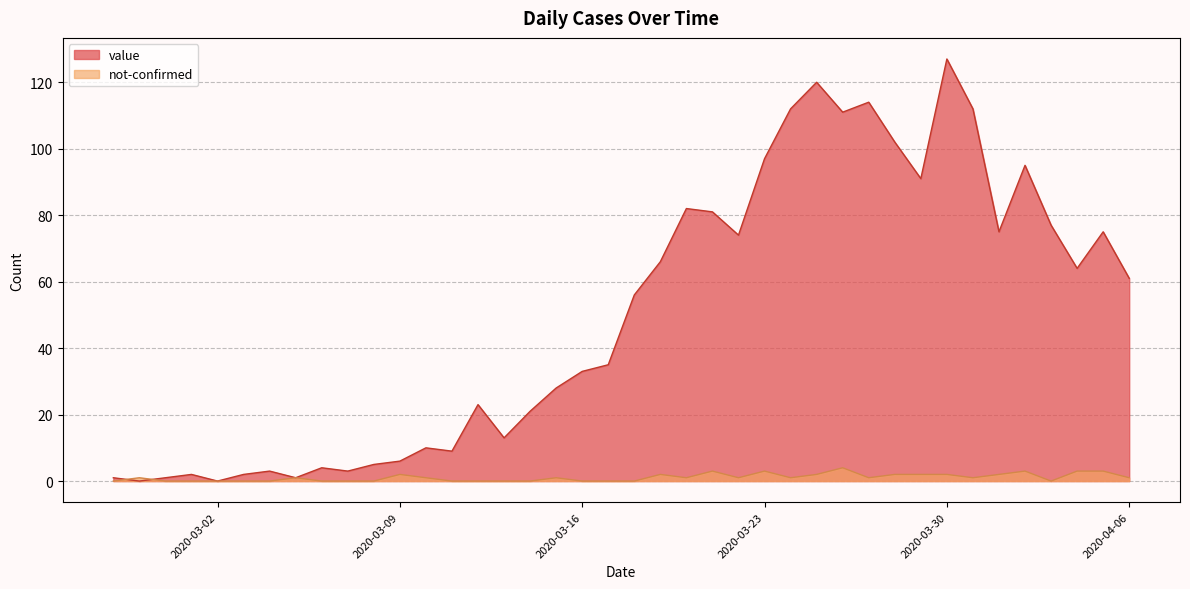

List the labels in order of value value, smallest first.

2020-02-28, 2020-03-02, 2020-02-27, 2020-02-29, 2020-03-05, 2020-03-01, 2020-03-03, 2020-03-04, 2020-03-07, 2020-03-06, 2020-03-08, 2020-03-09, 2020-03-11, 2020-03-10, 2020-03-13, 2020-03-14, 2020-03-12, 2020-03-15, 2020-03-16, 2020-03-17, 2020-03-18, 2020-04-06, 2020-04-04, 2020-03-19, 2020-03-22, 2020-04-01, 2020-04-05, 2020-04-03, 2020-03-21, 2020-03-20, 2020-03-29, 2020-04-02, 2020-03-23, 2020-03-28, 2020-03-26, 2020-03-24, 2020-03-31, 2020-03-27, 2020-03-25, 2020-03-30